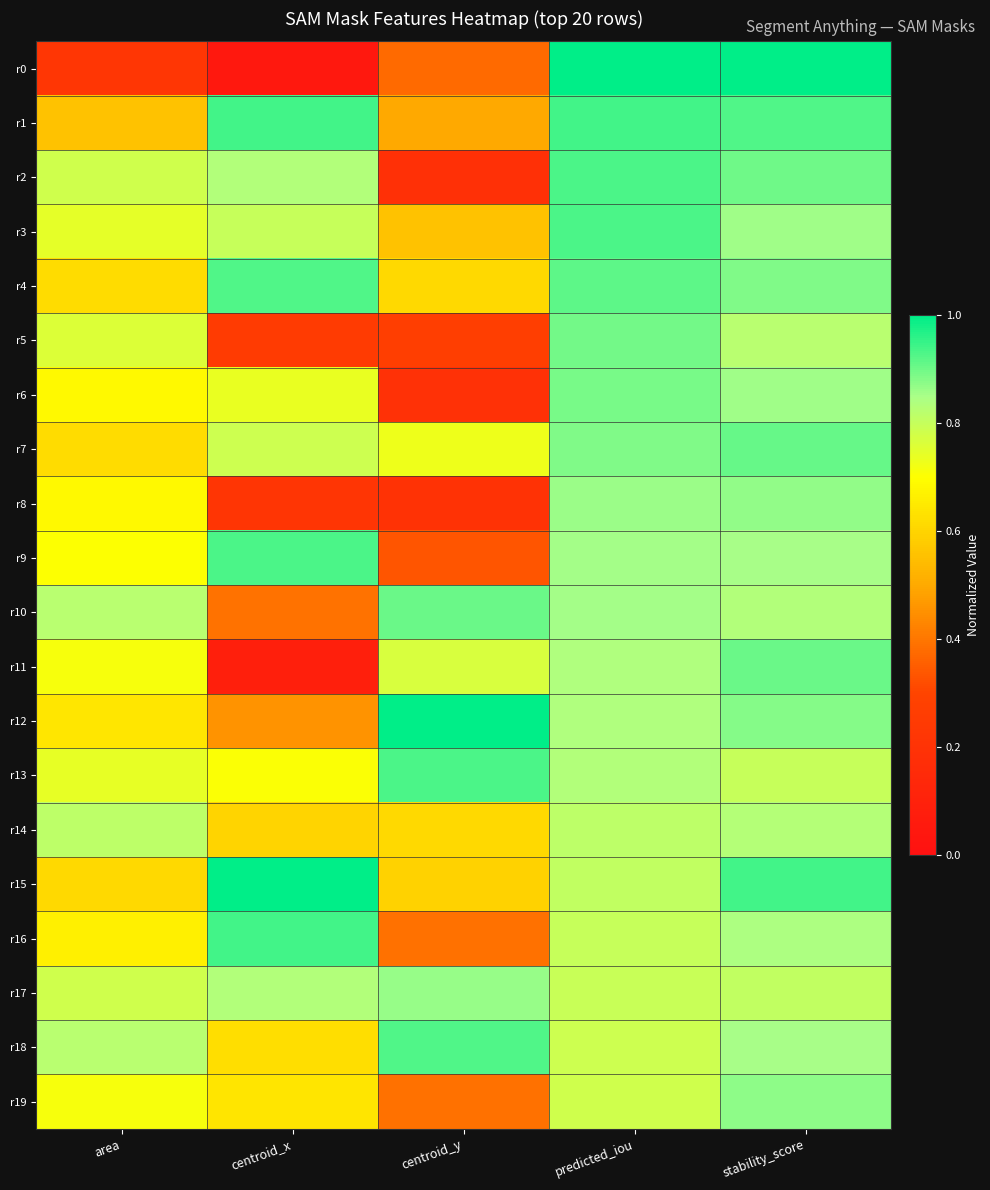

Rank the series at centroid_y from lowest to highest value.

r2, r6, r8, r5, r9, r0, r19, r16, r1, r3, r15, r4, r14, r7, r11, r17, r10, r18, r13, r12